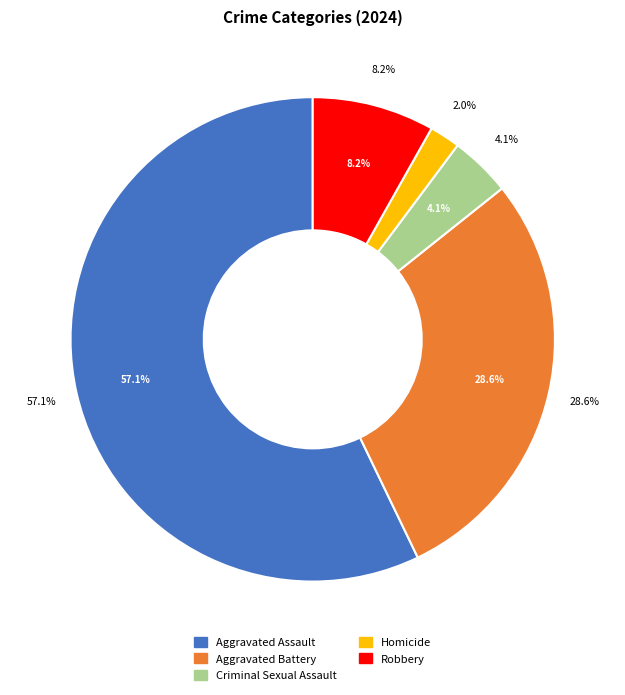

Which category accounts for the majority?

Aggravated Assault